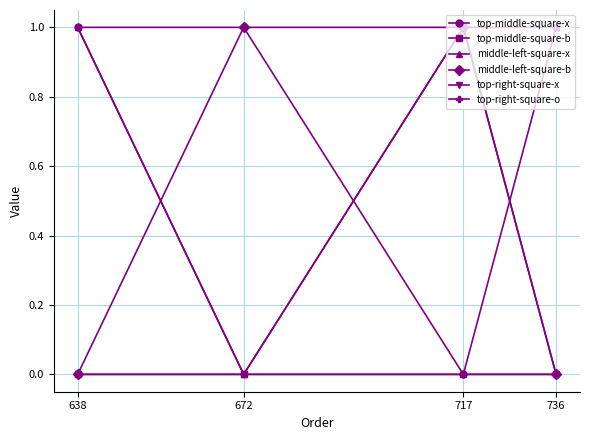

What is the value of the top-middle-square-x point at the 2nd from the left?

1